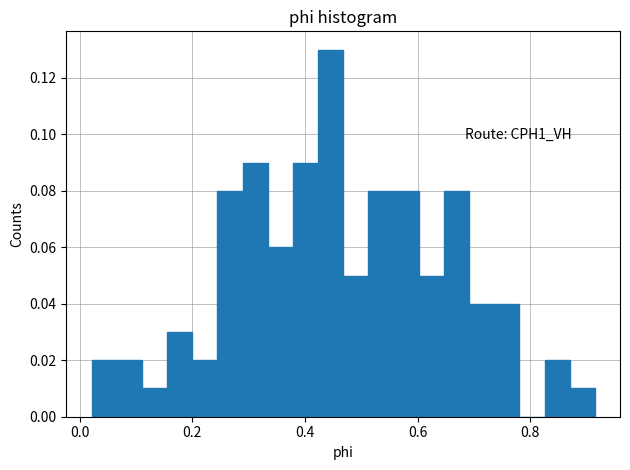

Around what value on the x-axis is the tallest bar? Give the approximate position of its centre, as read against the axis.

0.44